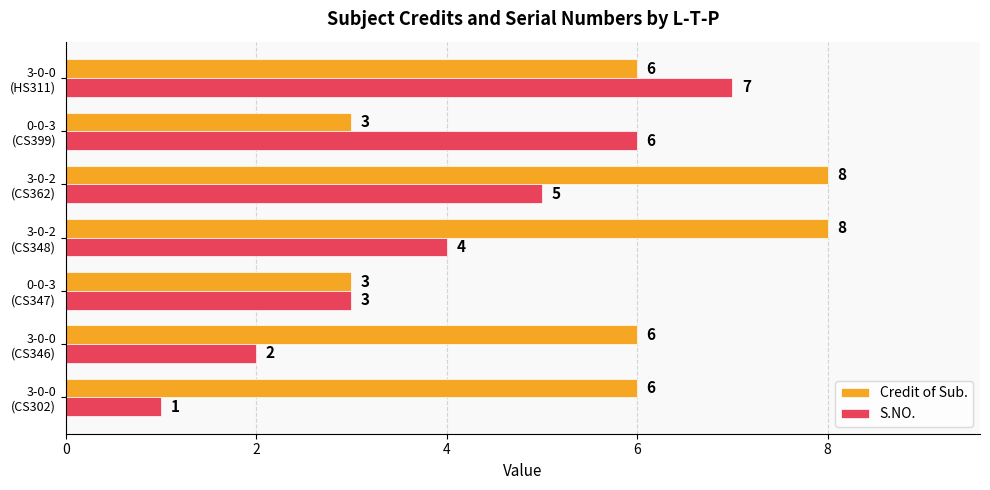

At which label is S.NO. closest to 4?

3-0-2
(CS348)